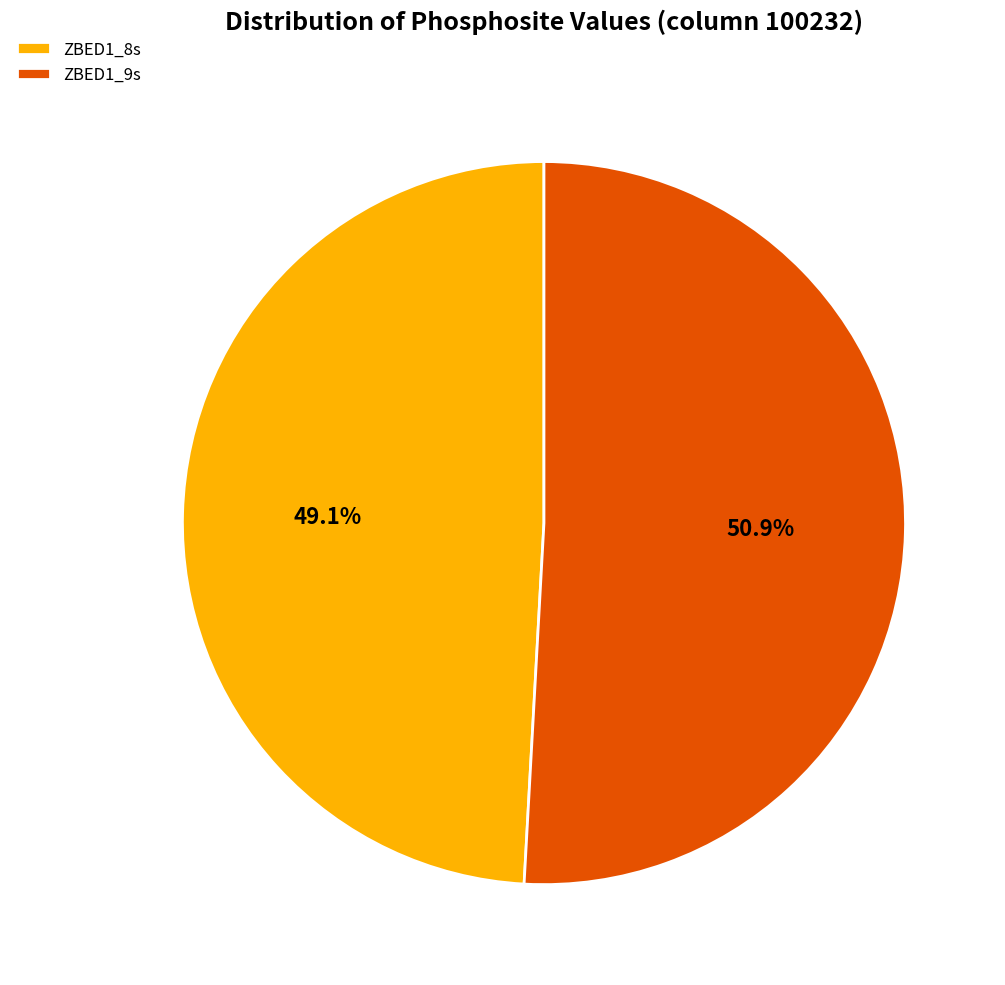

Is it true that ZBED1_9s is 51% of the pie?

True